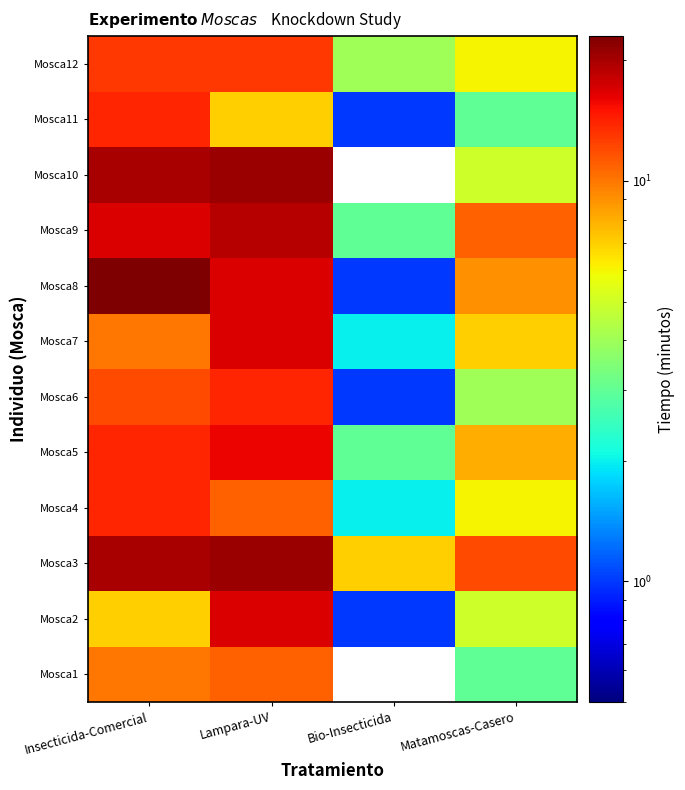

At which category does the chart reach its peak across all series?

Insecticida-Comercial